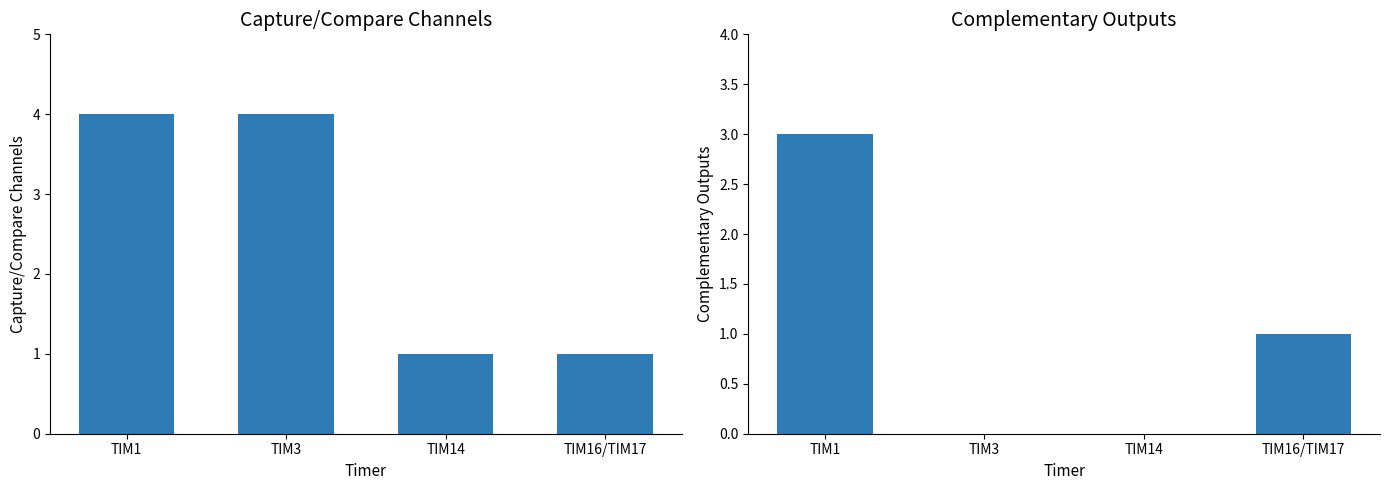

How many Complementary outputs values are between 0 and 3?

4